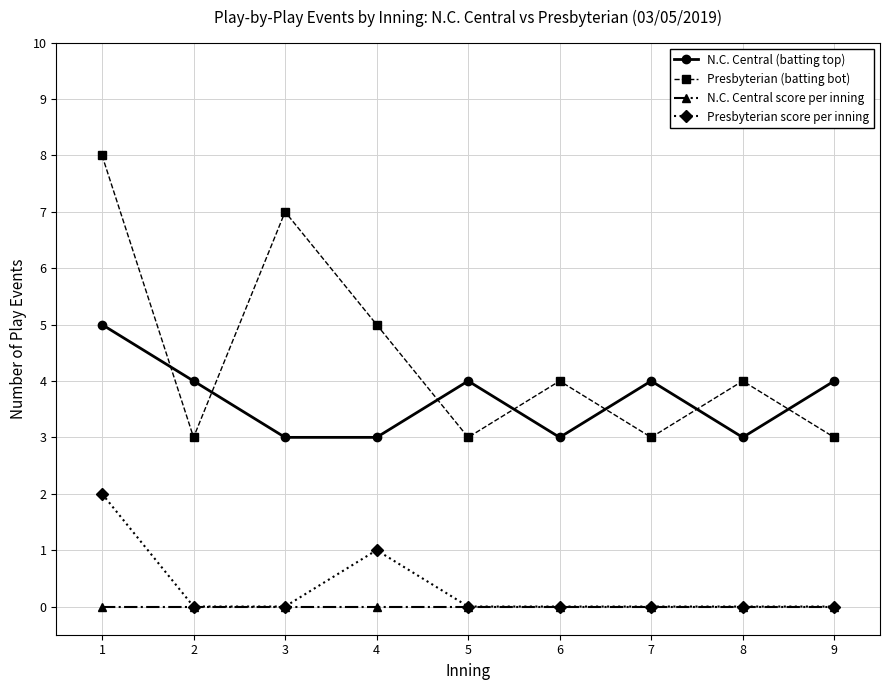

At which category is the sum across all series the highest?

1